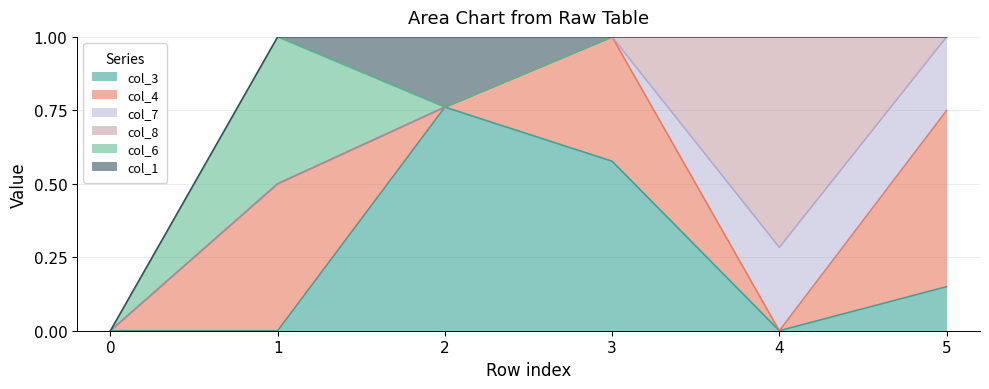

Reading left to right, transcribe all the data shown in this chart.

col_3: 0.0	0.0	0.8	0.6	0.0	0.1
col_4: 0.0	0.5	0.0	0.4	0.0	0.6
col_7: 0.0	0.0	0.0	0.0	0.3	0.3
col_8: 0.0	0.0	0.0	0.0	0.7	0.0
col_6: 0.0	0.5	0.0	0.0	0.0	0.0
col_1: 0.0	0.0	0.2	0.0	0.0	0.0